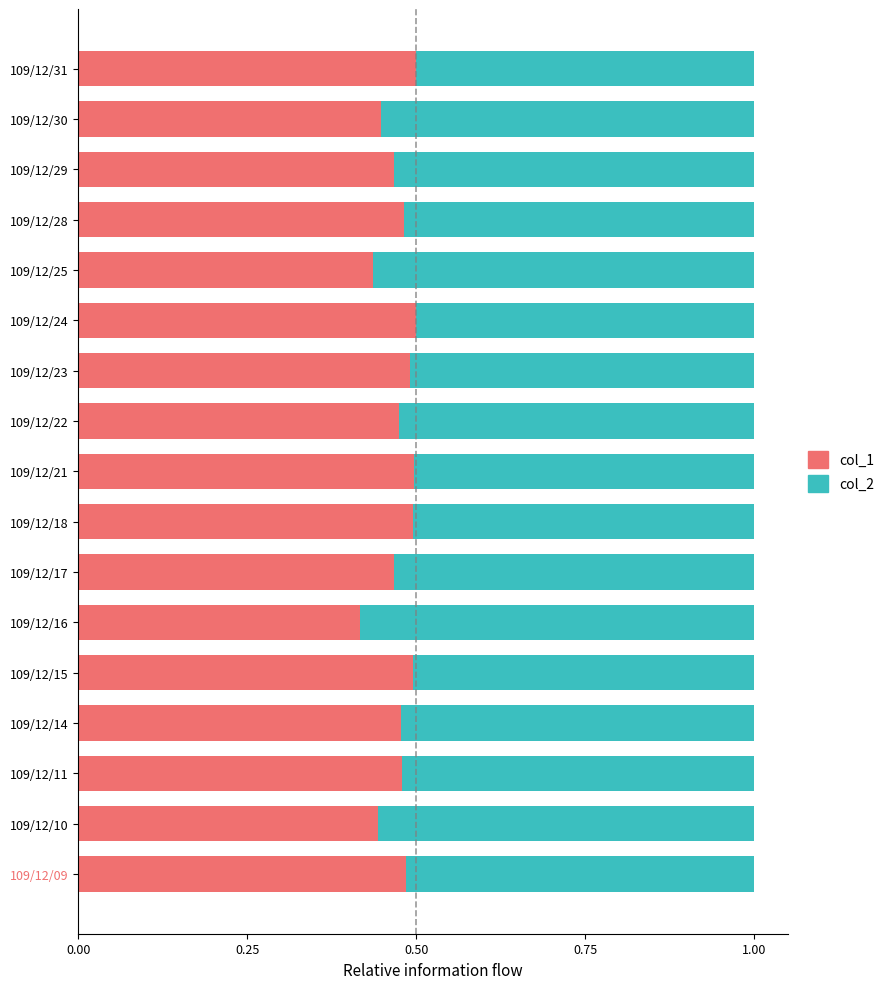

What is the total value across all series at 109/12/17?

1.0